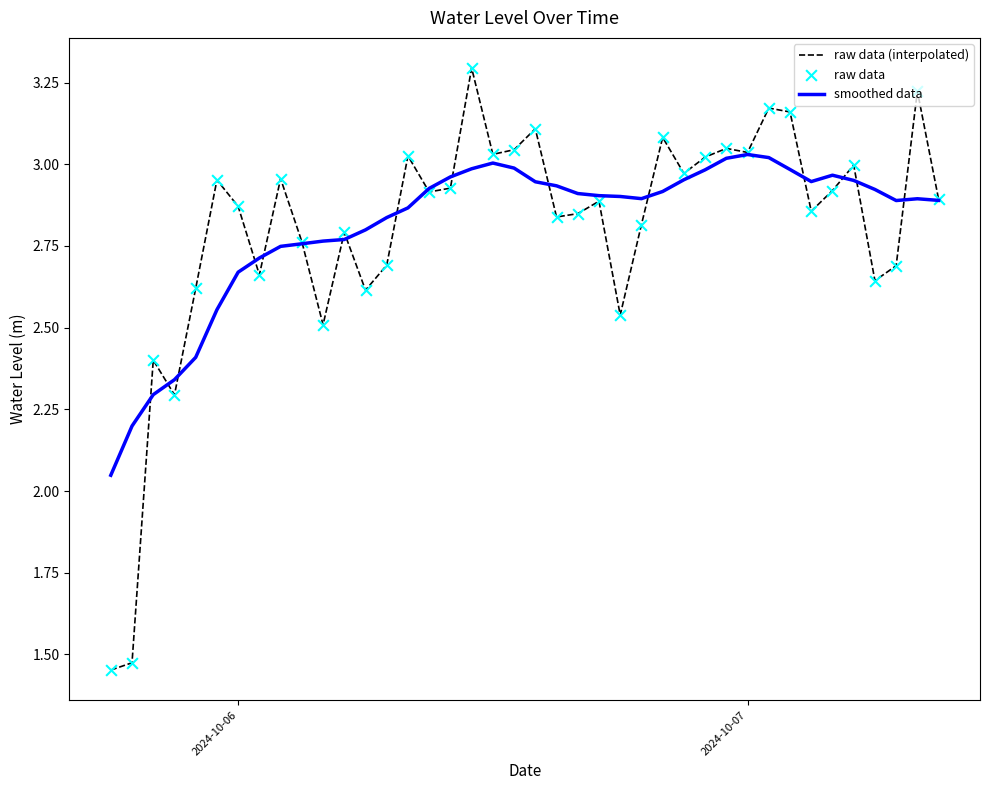

At how many categories does at least one series exceed 2?

40